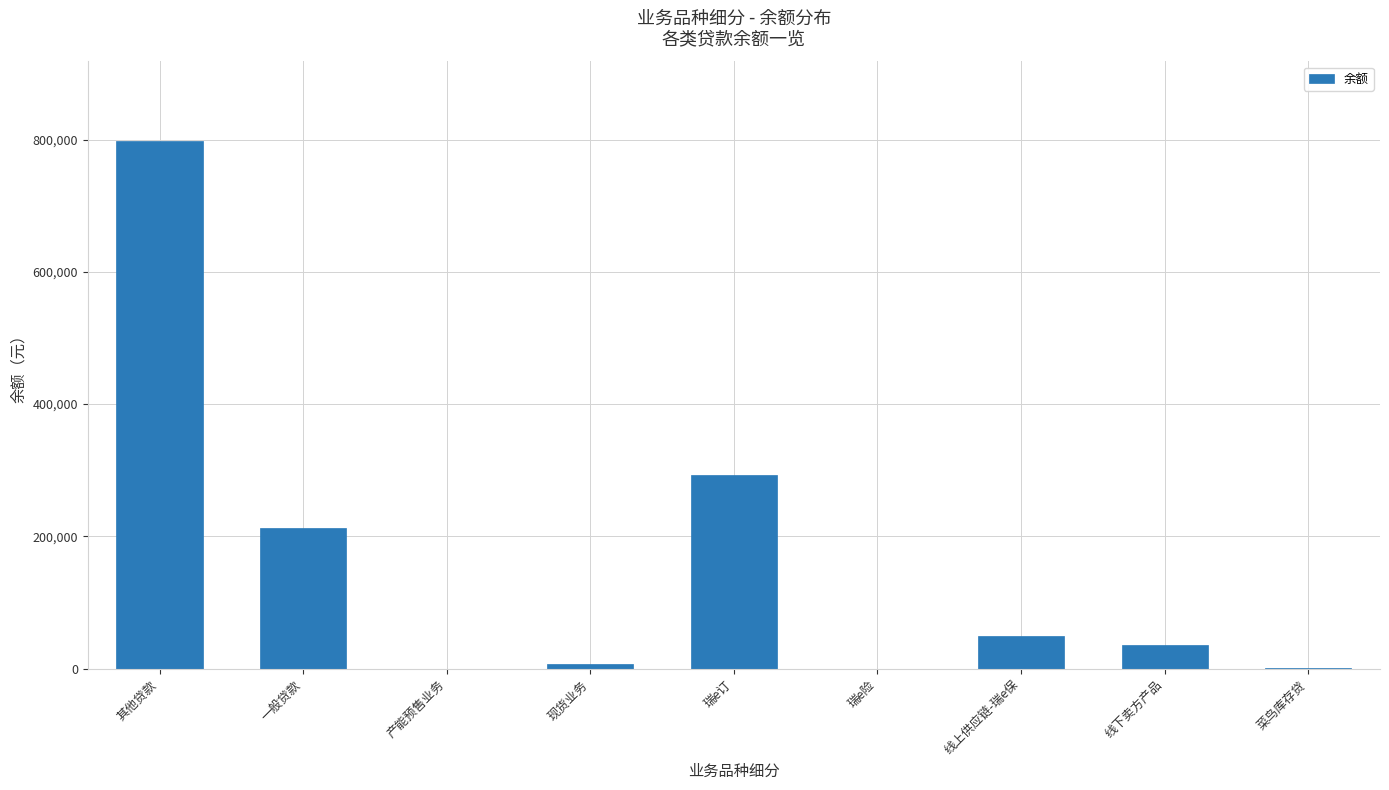

At which category does the chart reach its peak across all series?

其他贷款